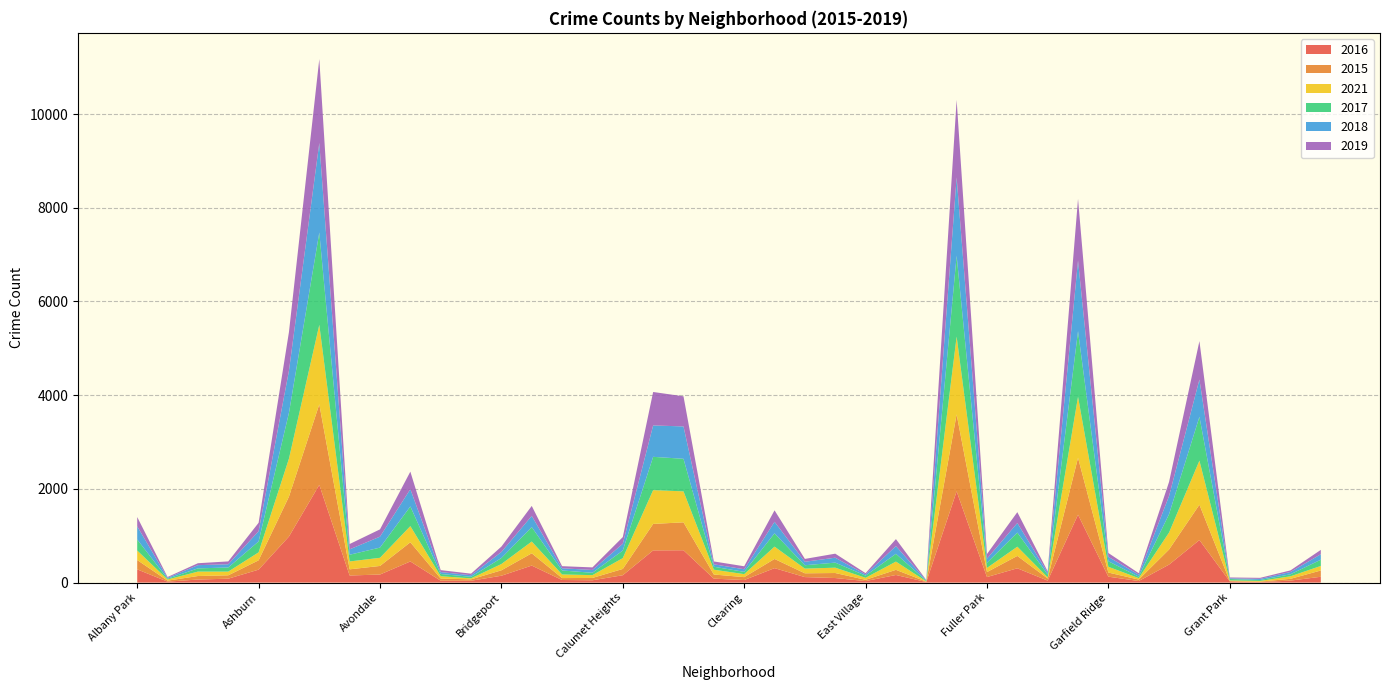

Reading right to left, list all the values displayed in this chart.

2016: 124	42	11	26	908	384	33	126	1449	42	305	118	1948	12	162	32	97	117	308	54	84	690	687	157	49	55	363	146	39	40	451	172	151	2086	983	276	83	65	20	282
2015: 134	38	10	5	754	322	31	88	1214	45	264	106	1642	8	110	27	107	81	196	62	88	596	565	134	50	41	262	116	30	46	409	183	132	1719	852	199	72	75	21	199
2021: 97	54	14	15	941	363	31	123	1303	25	197	89	1660	6	176	43	114	100	263	64	103	661	721	231	60	77	251	134	21	50	345	174	168	1696	811	170	79	94	25	203
2017: 133	43	20	30	936	392	31	118	1401	58	301	110	1727	12	166	46	108	72	284	49	63	695	711	162	50	85	308	128	33	47	420	218	143	1971	978	233	88	69	17	235
2018: 117	49	24	15	795	388	43	93	1507	41	204	87	1671	9	164	26	105	74	246	55	52	691	670	145	60	47	239	129	34	41	368	233	115	1911	898	218	69	69	18	281
2019: 93	34	22	18	820	301	32	83	1317	28	232	100	1654	8	150	27	86	61	245	64	61	643	714	142	55	45	213	115	33	42	375	156	114	1792	826	180	61	41	18	199